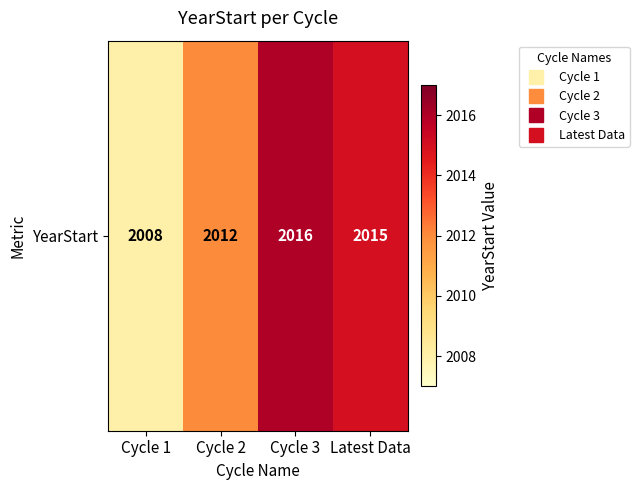

What is the sum of the values at Cycle 3 and Cycle 1?

4024